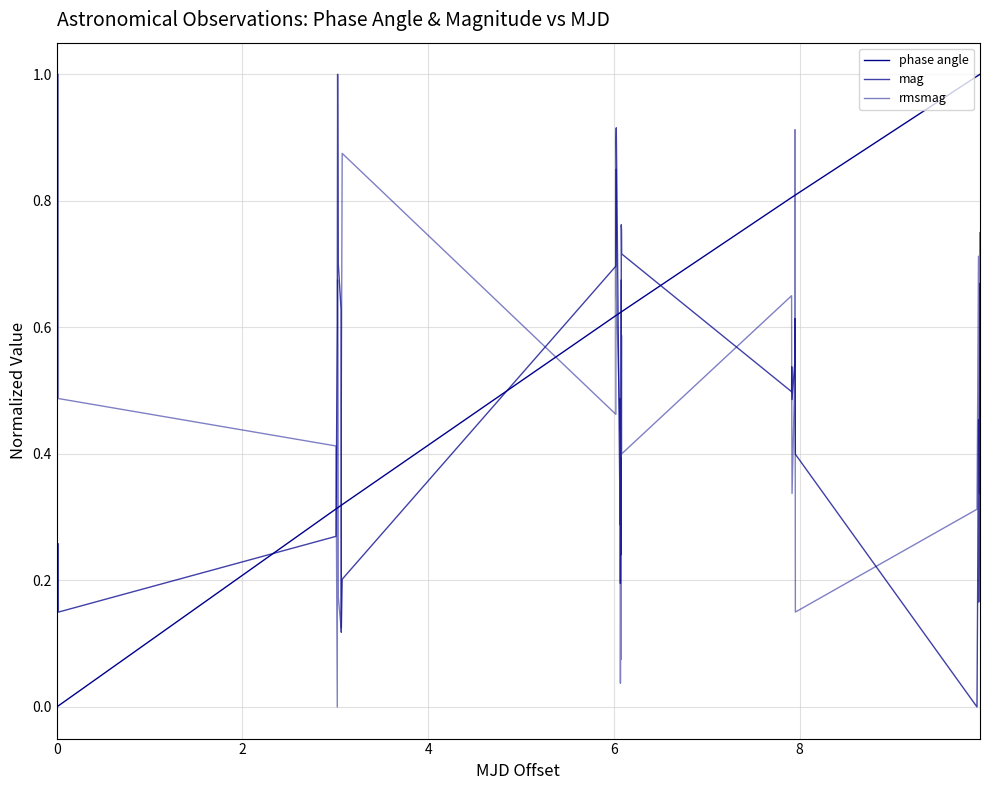

Does the chart display data point markers on the line(s)?

No